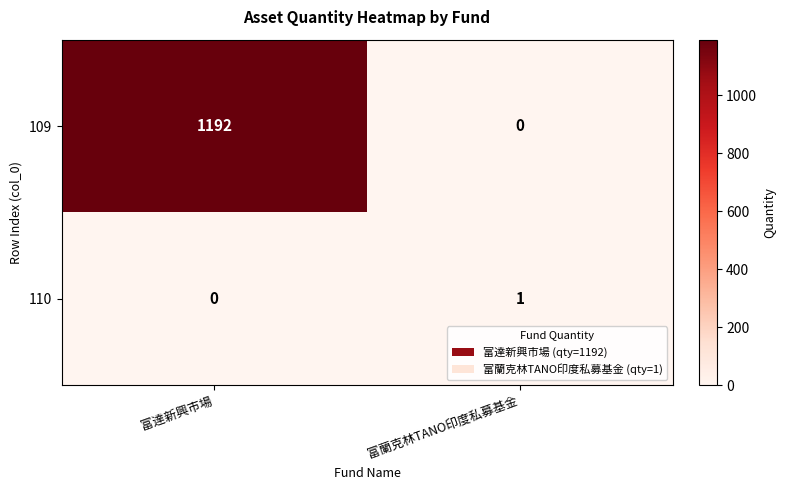

What is the sum of the 109 values at 富達新興市場 and 富蘭克林TANO印度私募基金?

1192